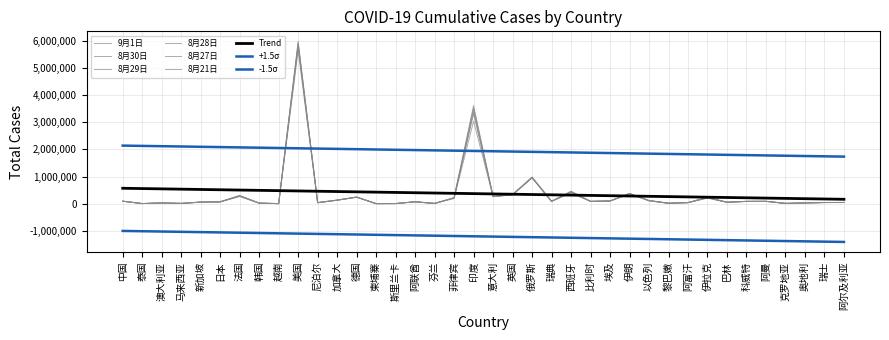

How many lines are shown in the chart?

9